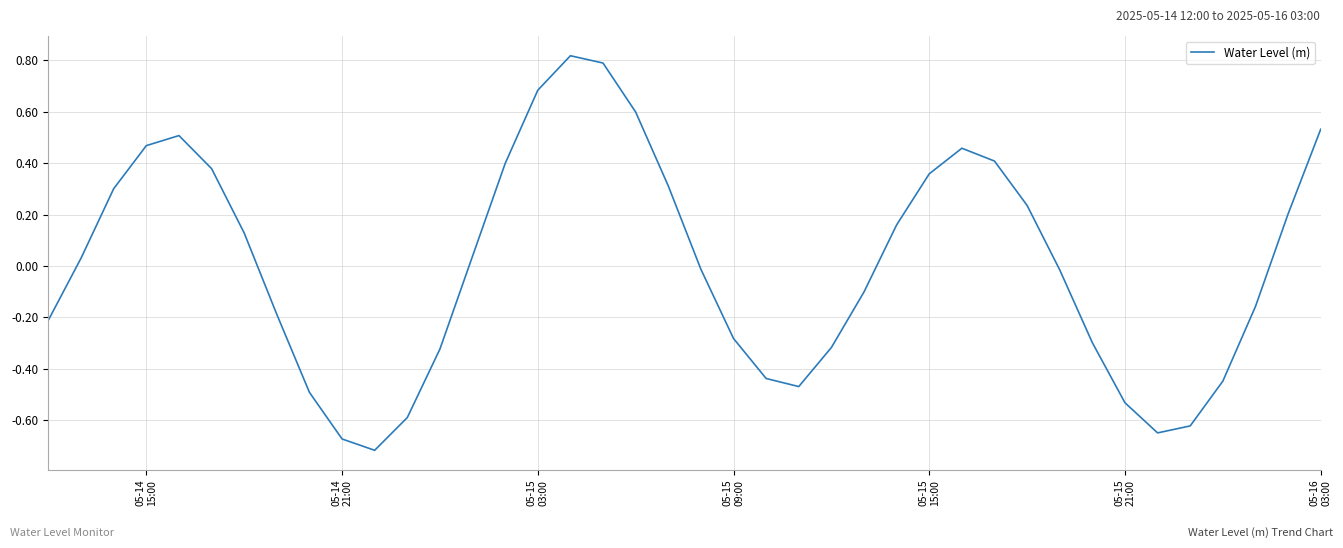

What is the difference between the maximum and minimum values?

1.5